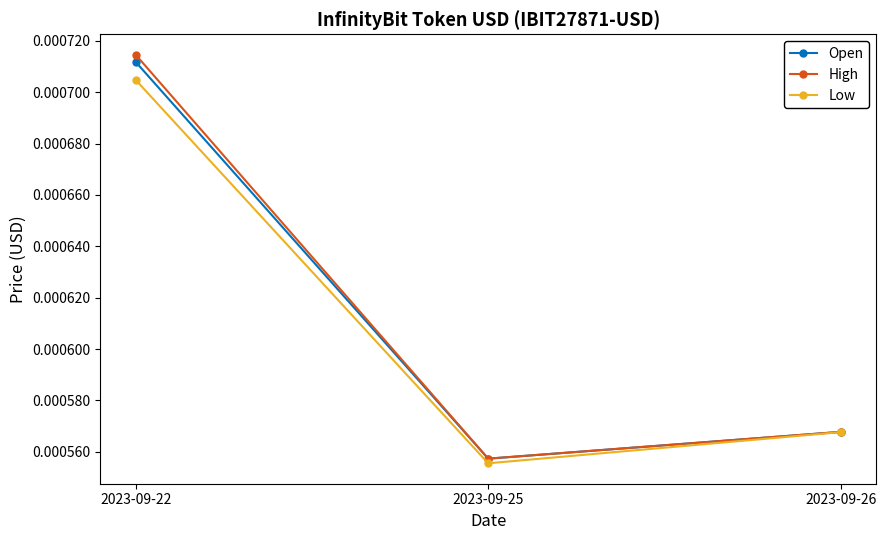

At how many categories does at least one series exceed 0?

3